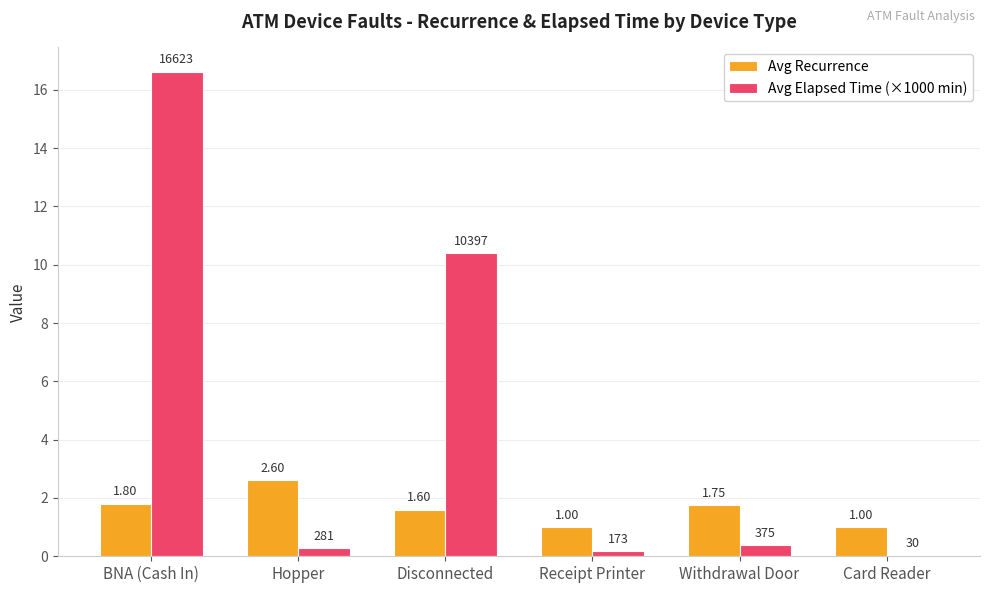

What is the average value of the Avg Recurrence series?

1.6